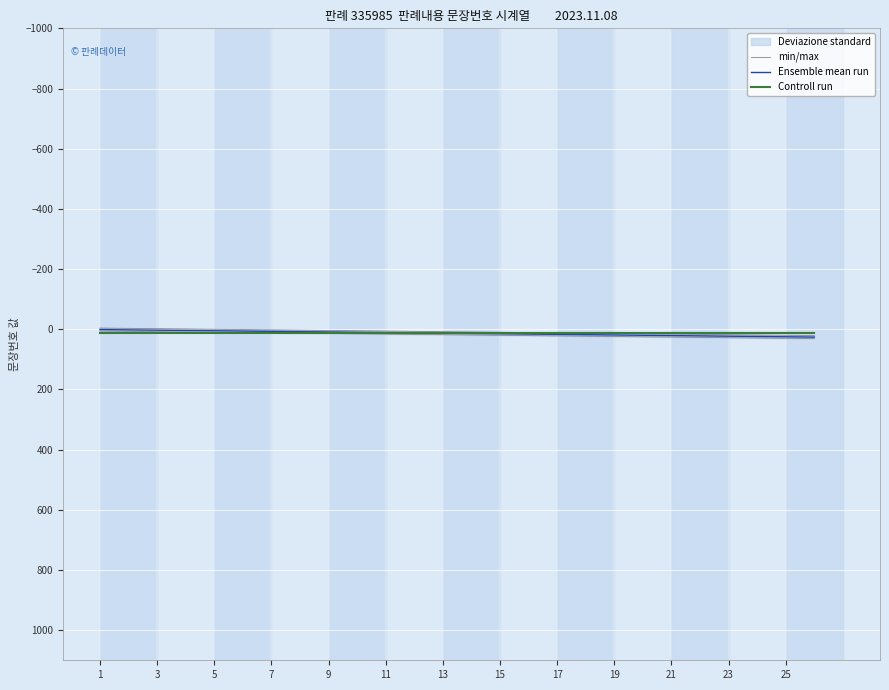

Between 5 and 19, which series saw the biggest shift?

min/max